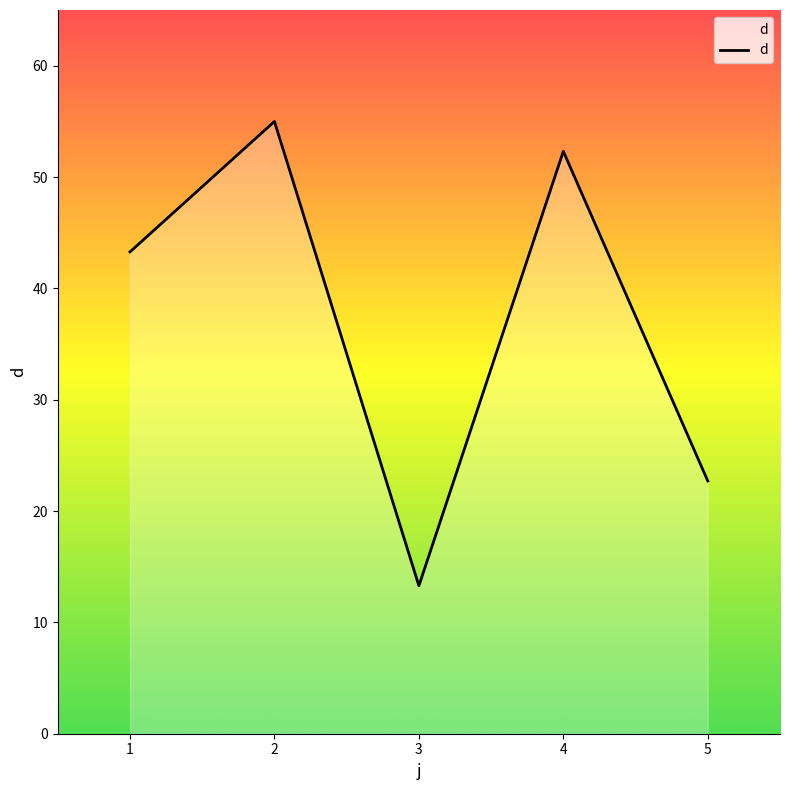

Reading left to right, what are all the values shown in this chart?

43.3	55.0	13.3	52.3	22.7